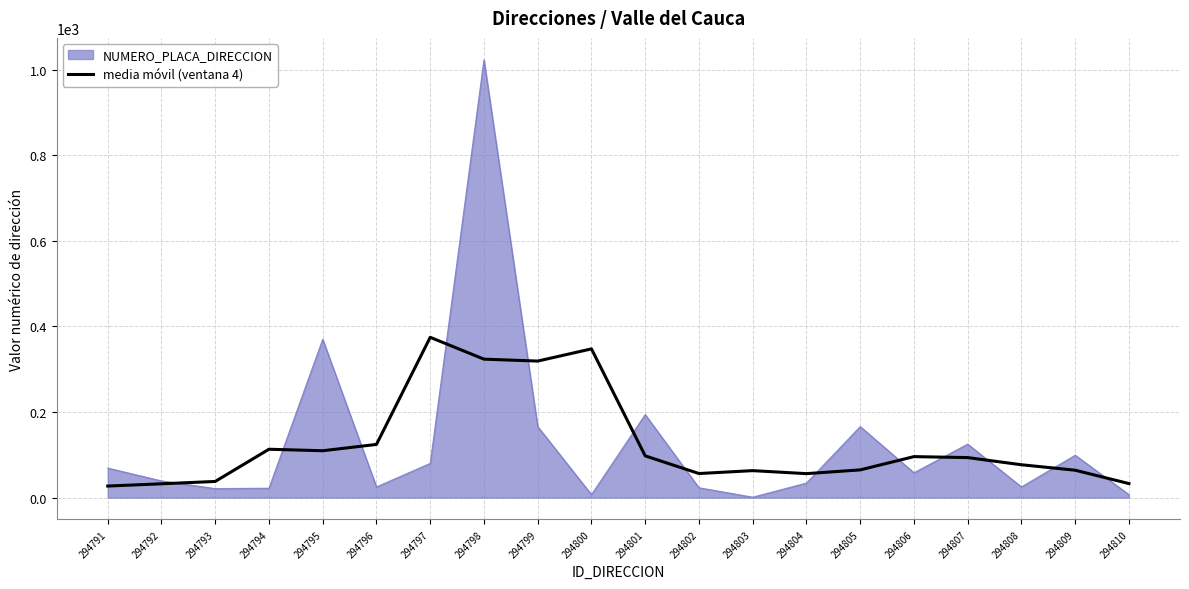

At which category is the sum across all series the highest?

294798